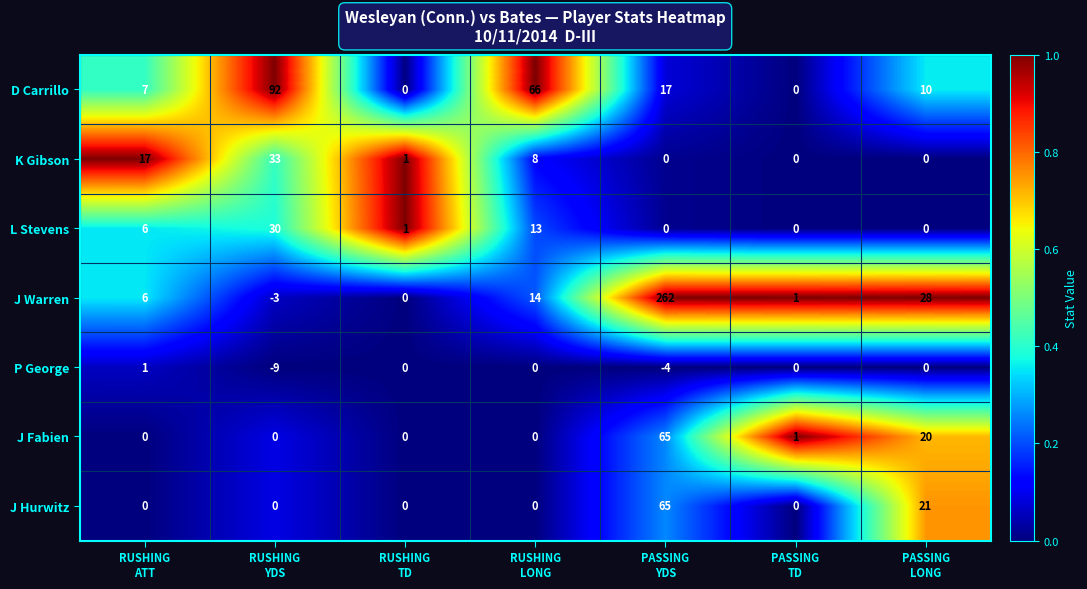

Which series has the largest total across all categories?

J Warren